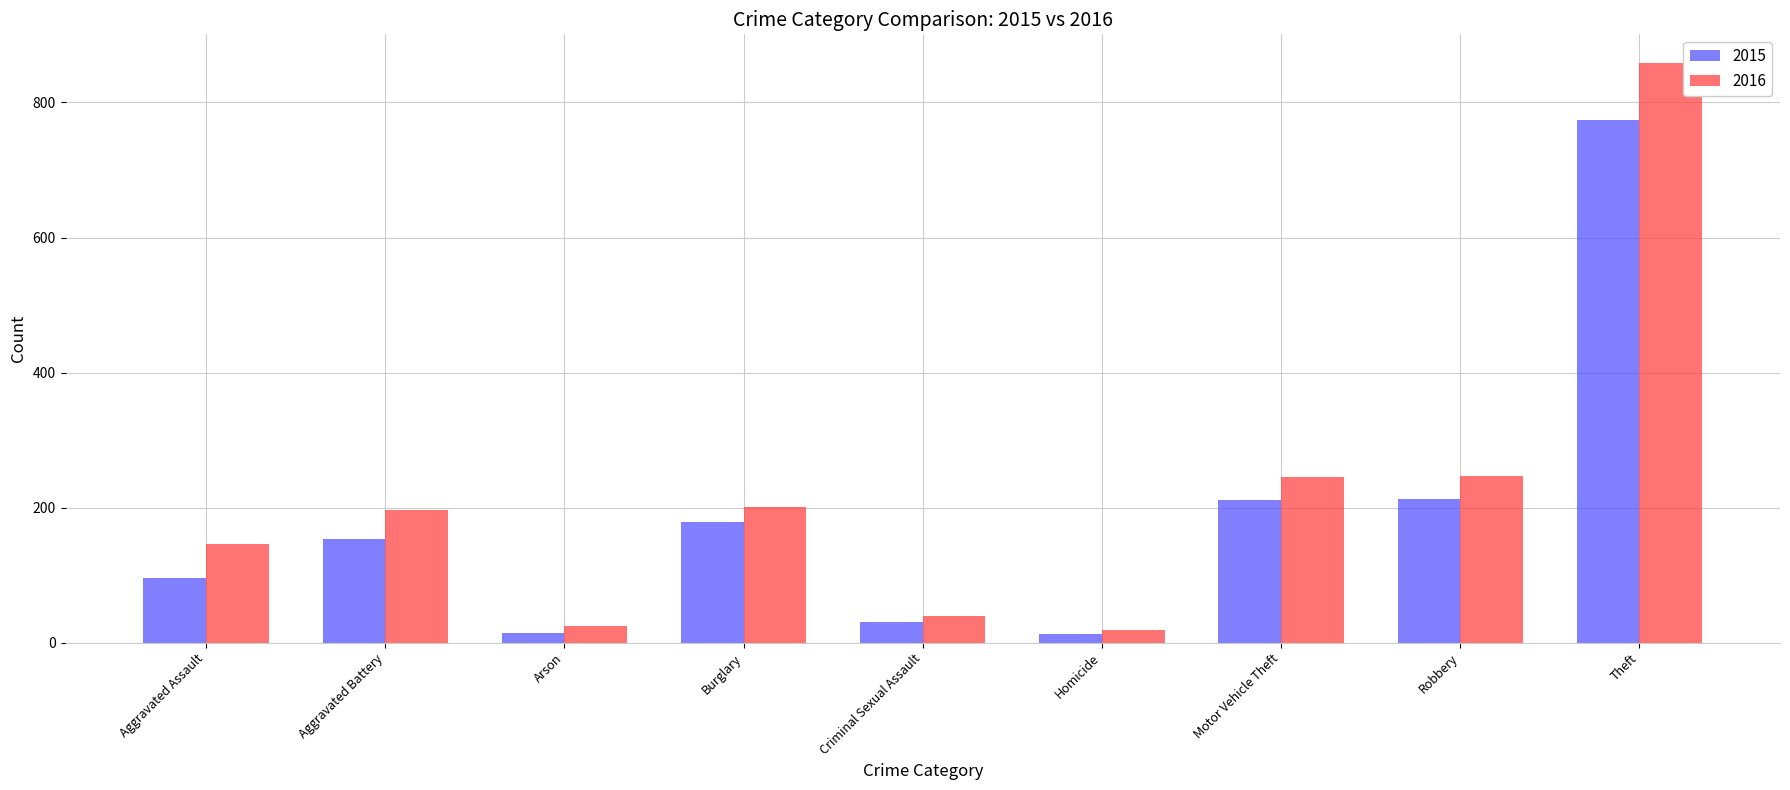

Which series has the largest total across all categories?

2016